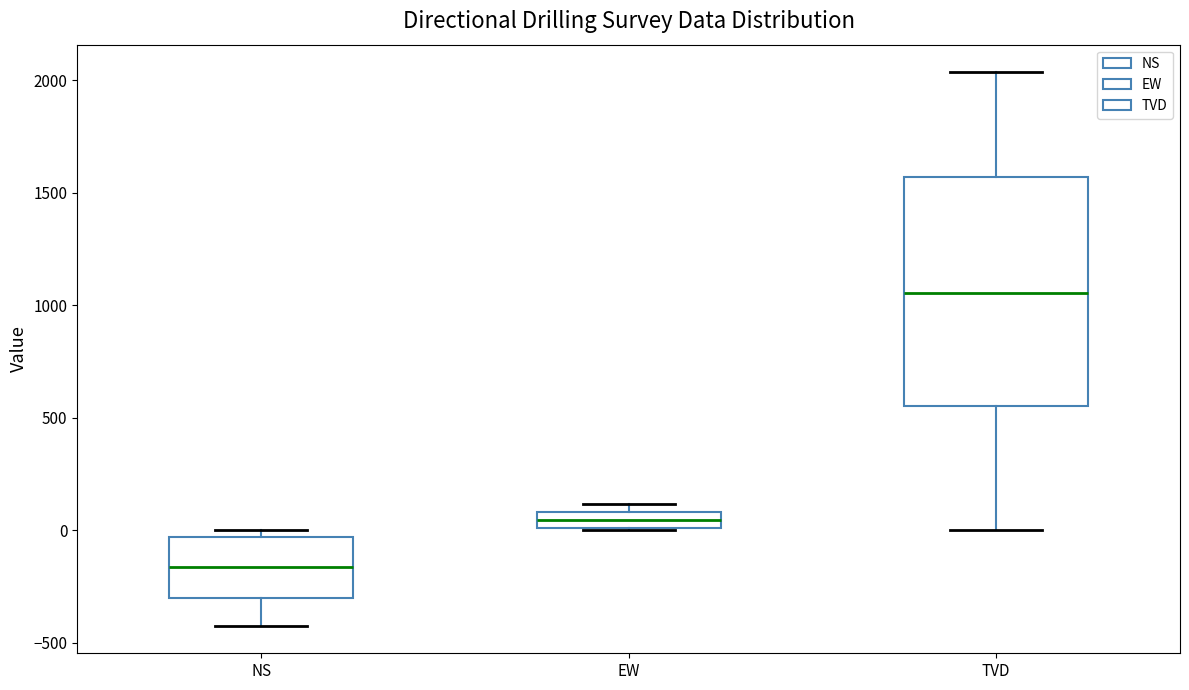

Which box is the tallest, from its lower edge to its upper edge?

TVD